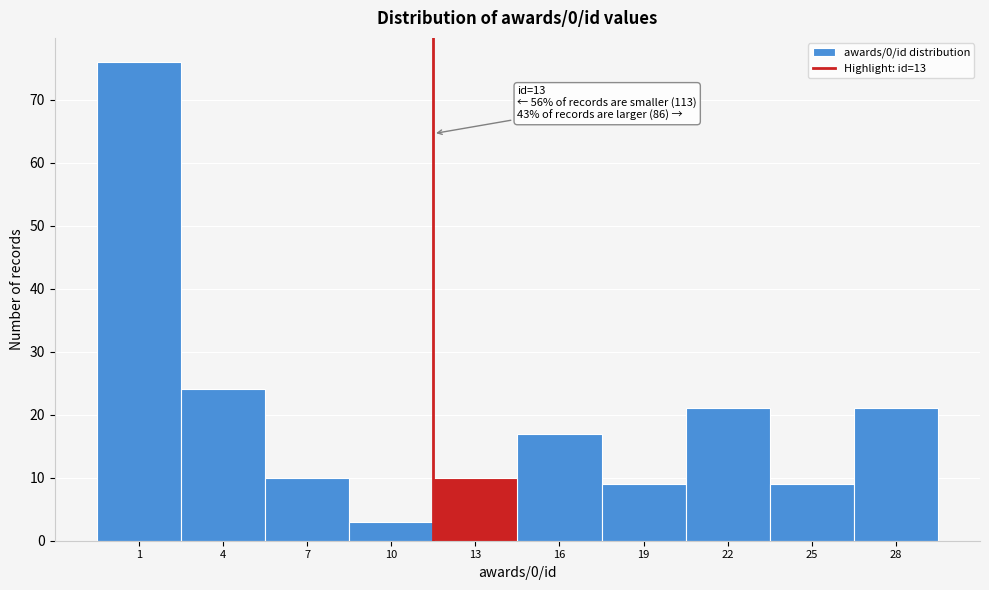

Reading left to right, transcribe all the data shown in this chart.

1=76	4=24	7=10	10=3	13=10	16=17	19=9	22=21	25=9	28=21